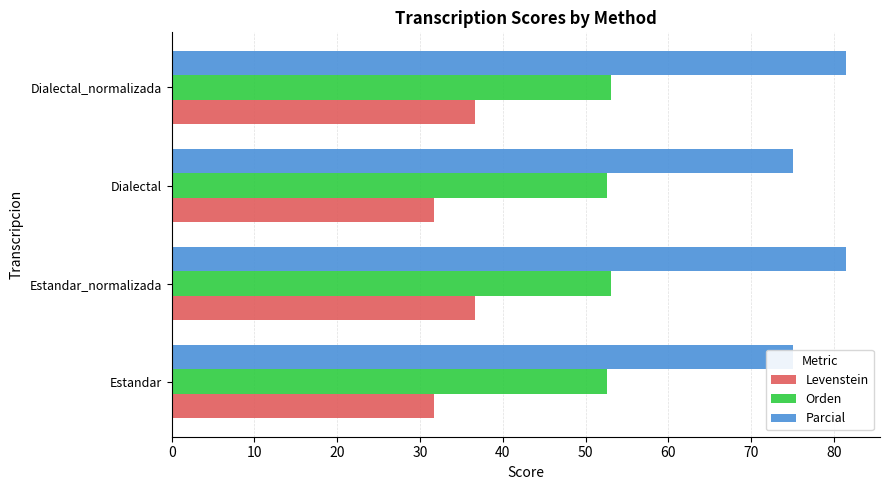

What is the difference between the Levenstein values at Dialectal_normalizada and Dialectal?

4.9